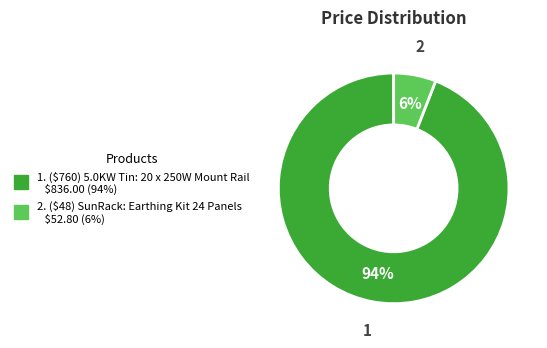

To the nearest percent, what is the difference between the largest and smallest slice percentages?

88%